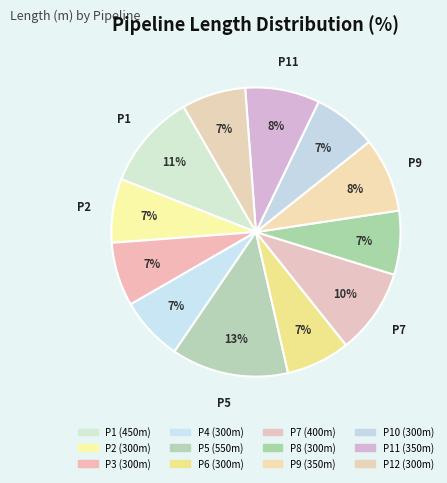

How many segments does this pie chart have?

12